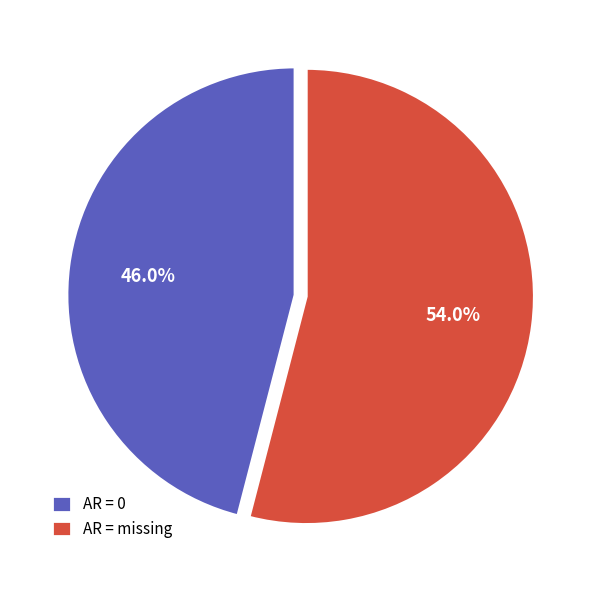

Does AR = missing represent more than half of the total?

Yes